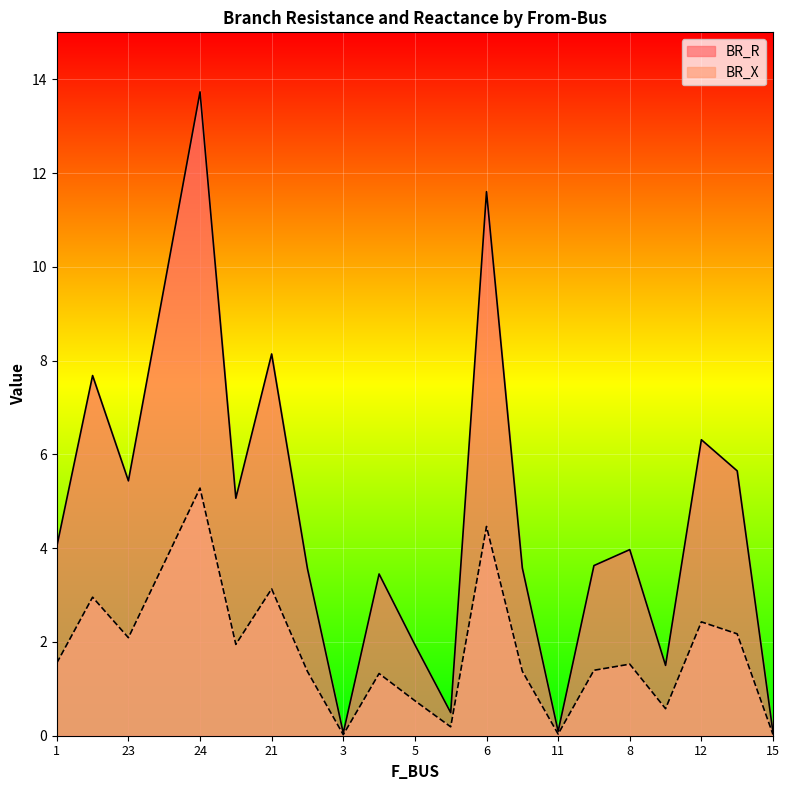

Which category has the lowest value in the BR_R series?

3